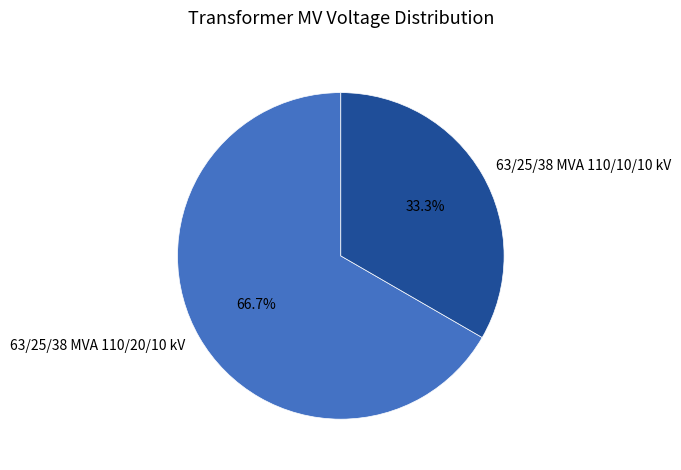

Between 63/25/38 MVA 110/20/10 kV and 63/25/38 MVA 110/10/10 kV, which is larger?

63/25/38 MVA 110/20/10 kV